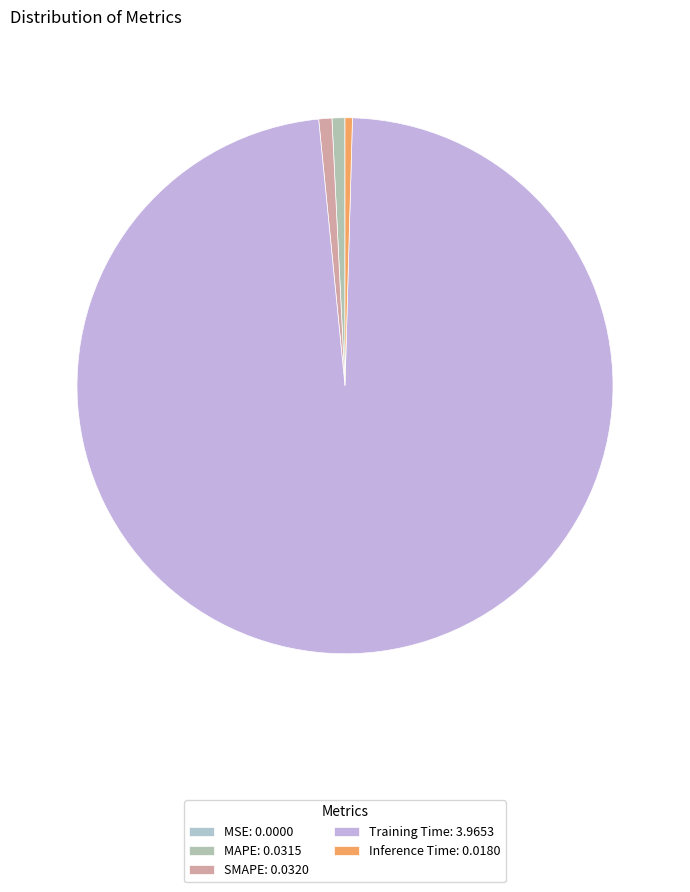

Does MAPE represent more than half of the total?

No